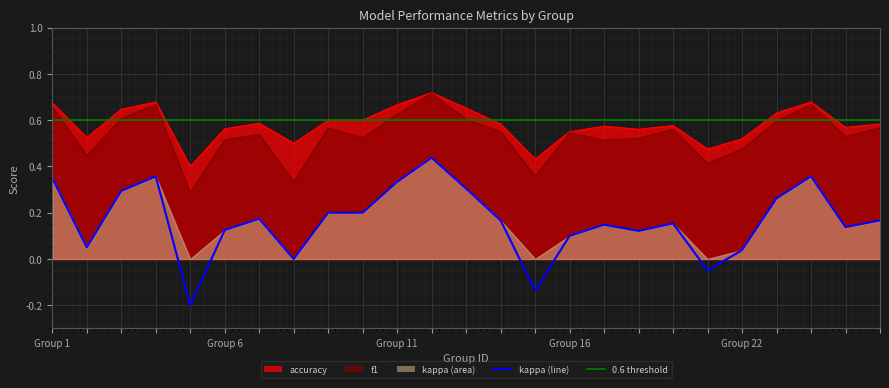

What position from the left is 24?

25